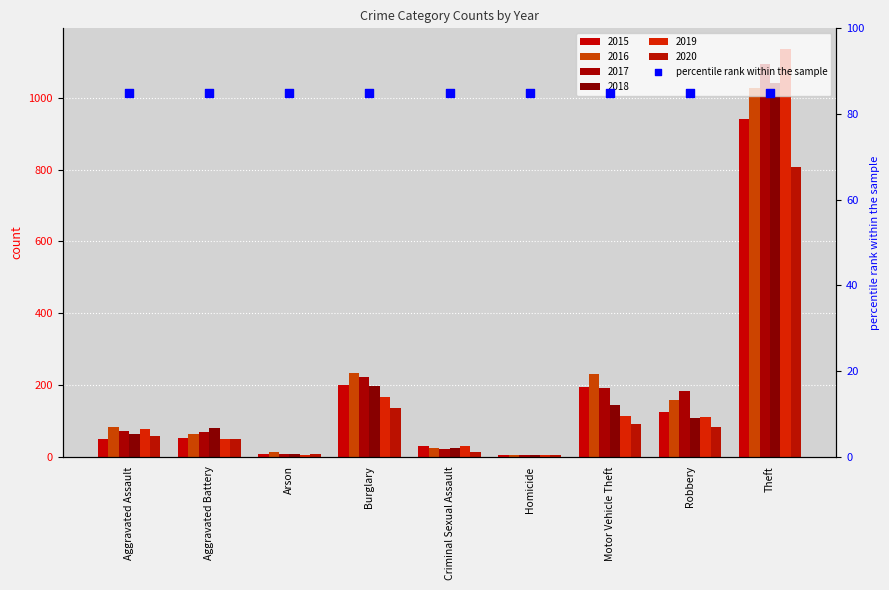

Is the value of 2016 at Aggravated Battery greater than the value of 2017 at Motor Vehicle Theft?

No